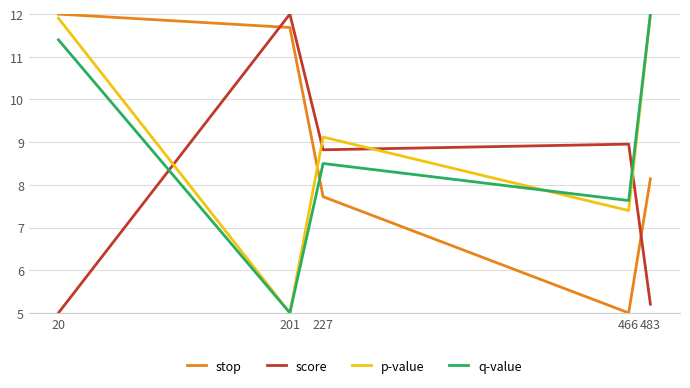

At how many categories does at least one series exceed 6?

5